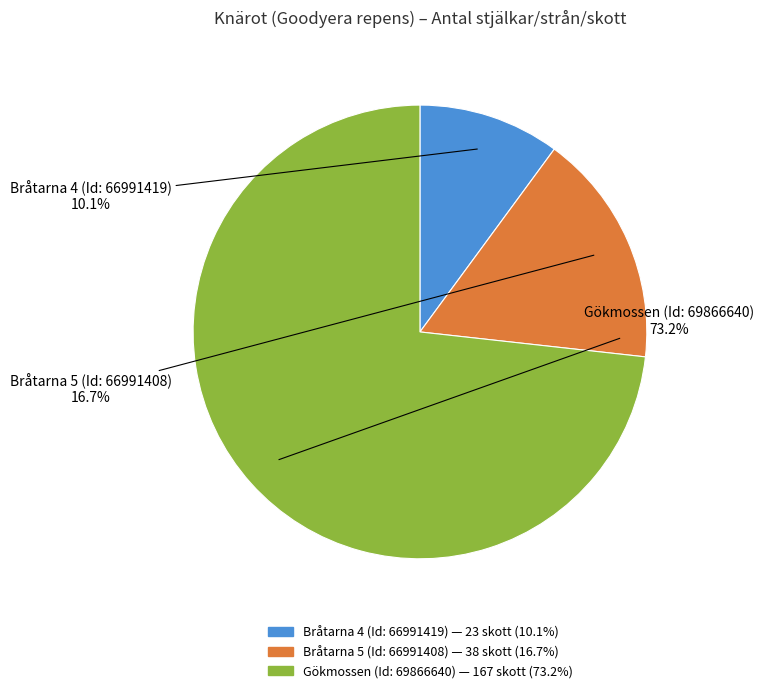

Which category has the smallest portion of the pie?

Bråtarna 4 (Id: 66991419)